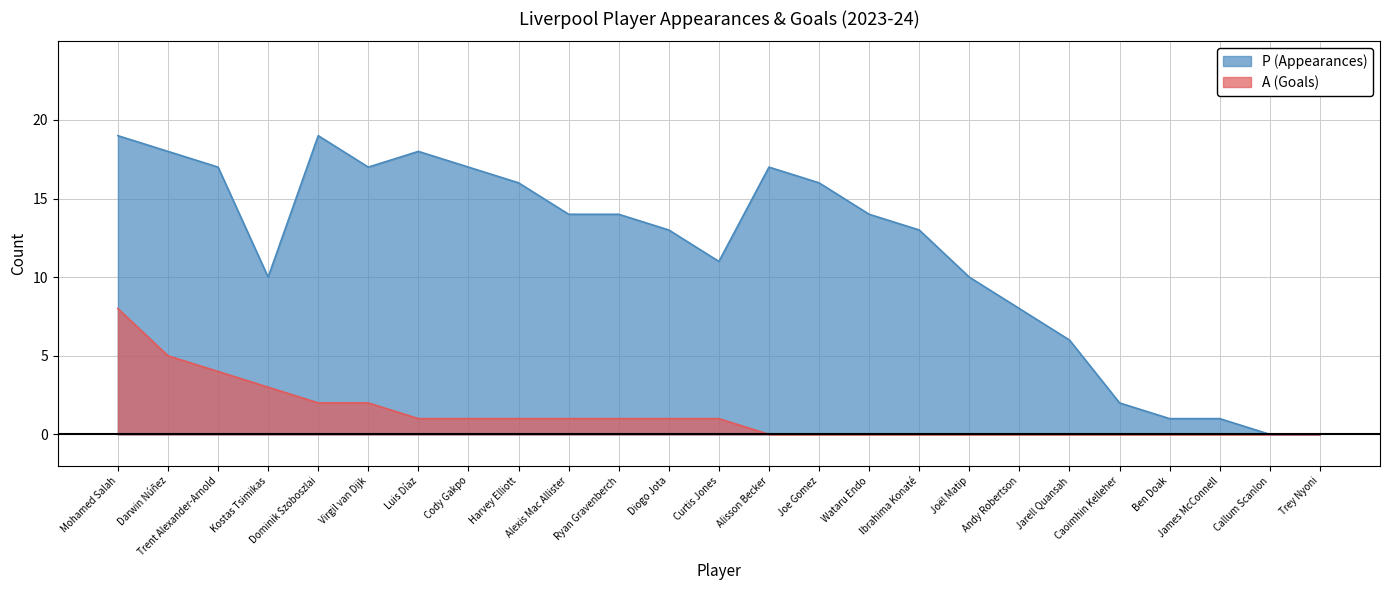

At Darwin Núñez, list the series in order from largest to smallest.

P (Appearances), A (Goals)